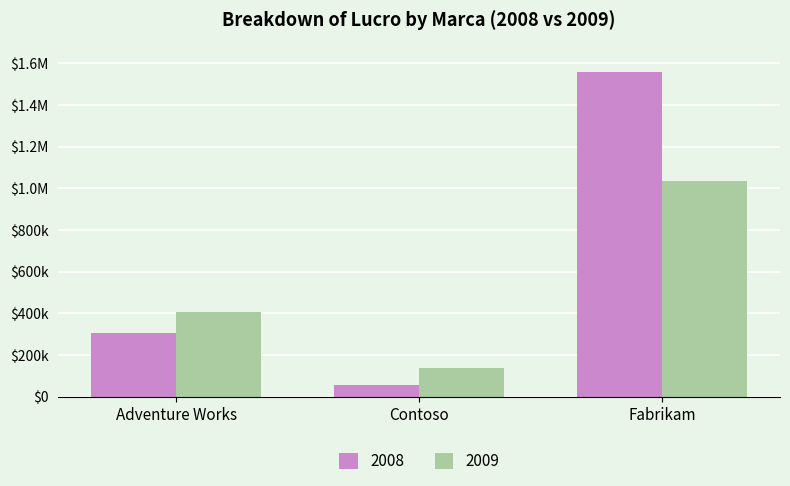

The 2009 series shows 405395.1 at Adventure Works. True or false?

True